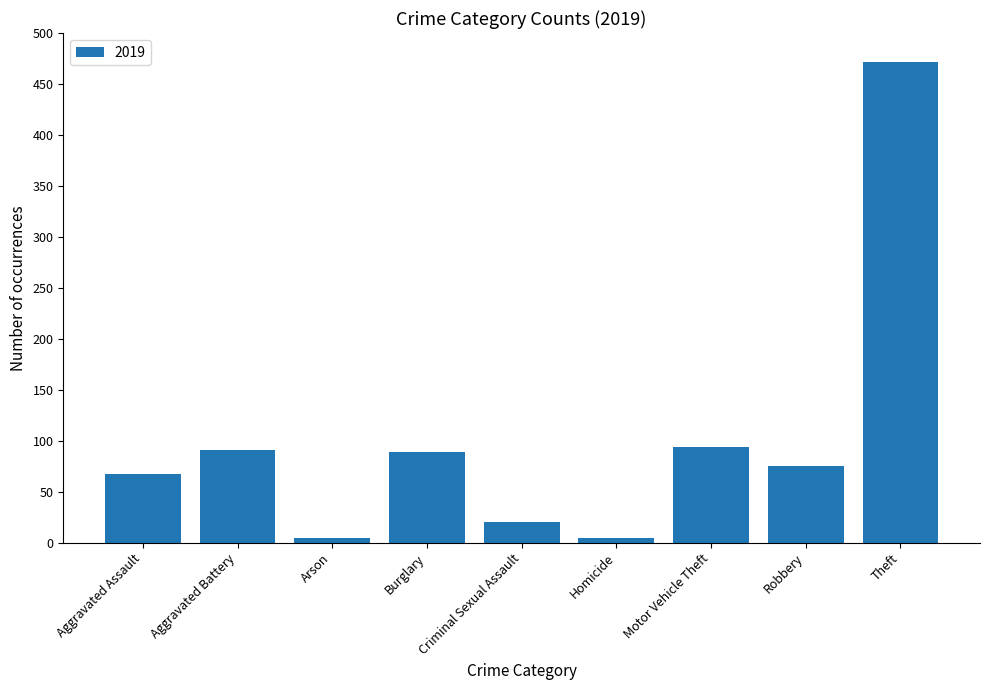

What is the sum of the values at Aggravated Battery and Burglary?

180